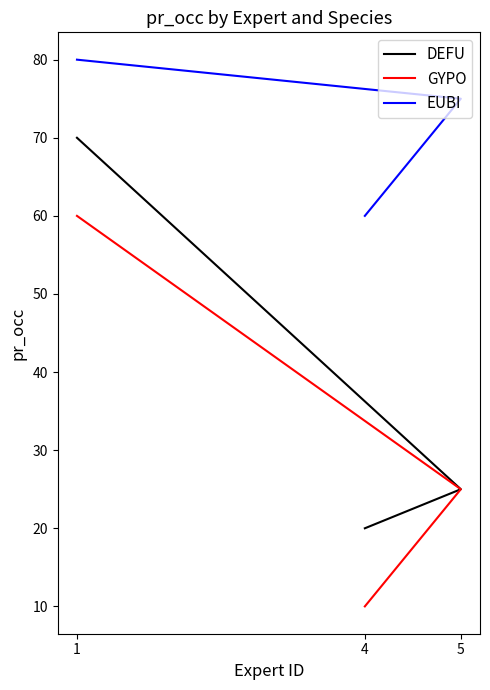

What are all the series names shown in the legend?

DEFU, GYPO, EUBI